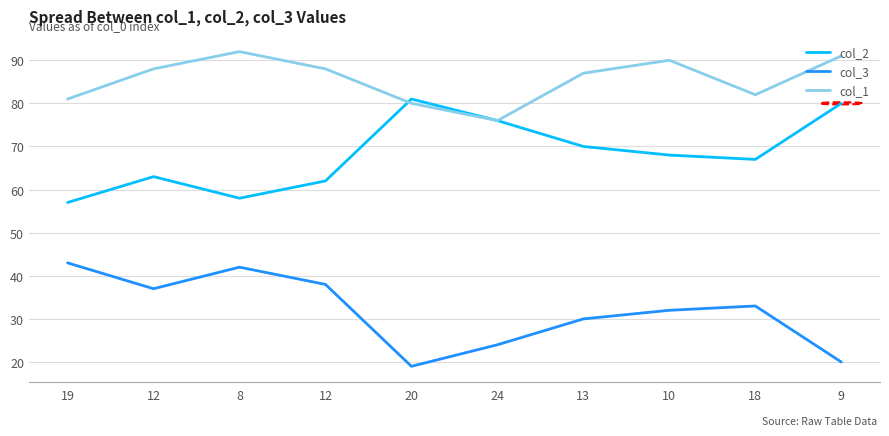

What is the difference between the highest and lowest values at 9?

71